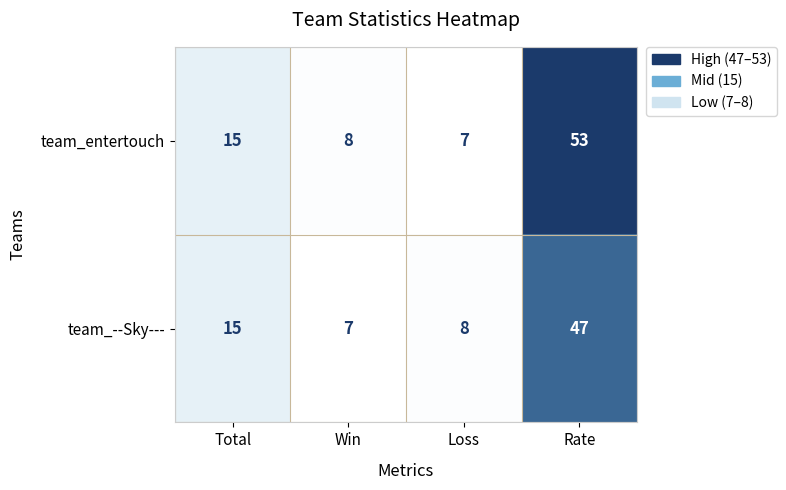

Reading left to right, transcribe all the data shown in this chart.

team_entertouch: Total=15	Win=8	Loss=7	Rate=53
team_--Sky---: Total=15	Win=7	Loss=8	Rate=47